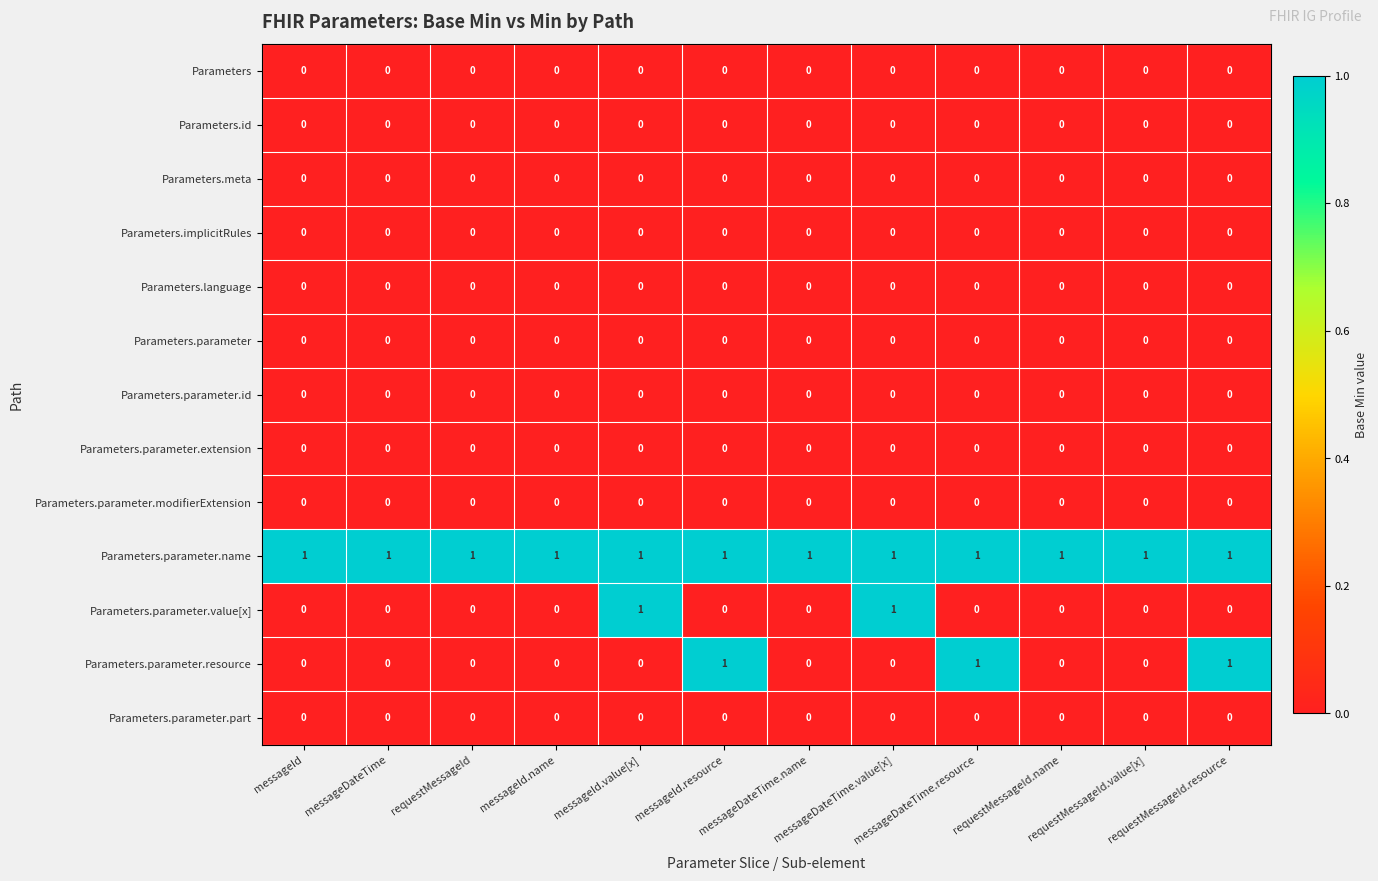

What is the sum of all Parameters.parameter.name values?

12